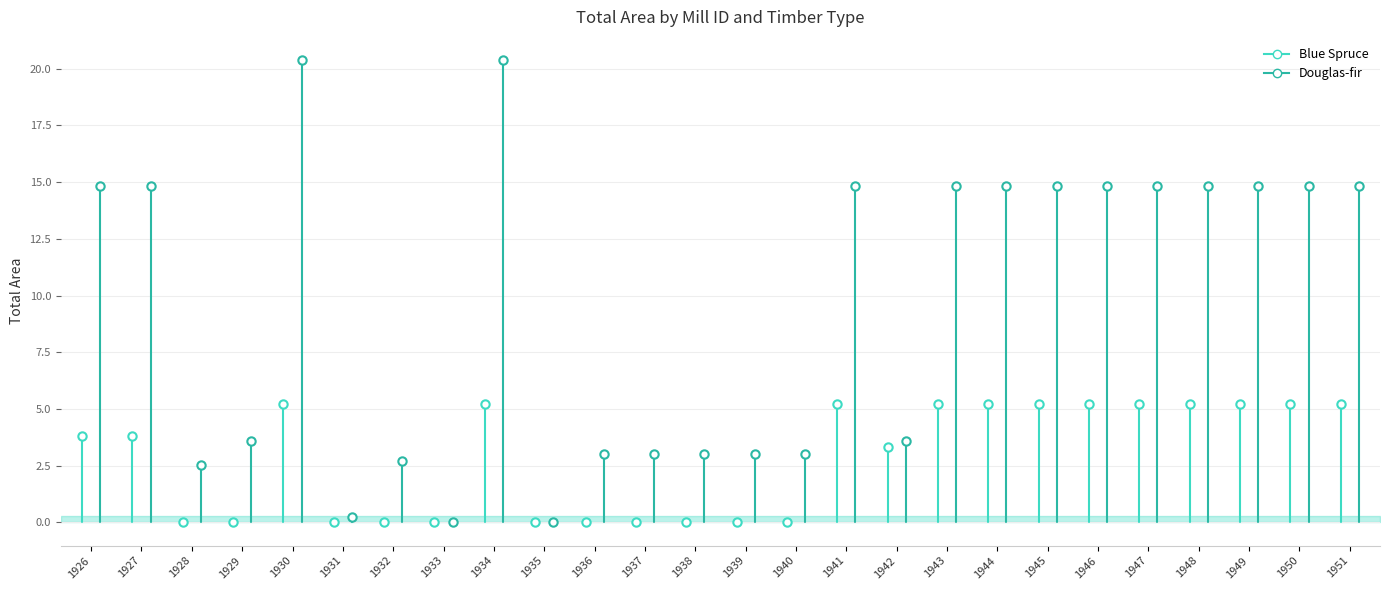

List the series in order of their overall mean, highest first.

Douglas-fir, Blue Spruce